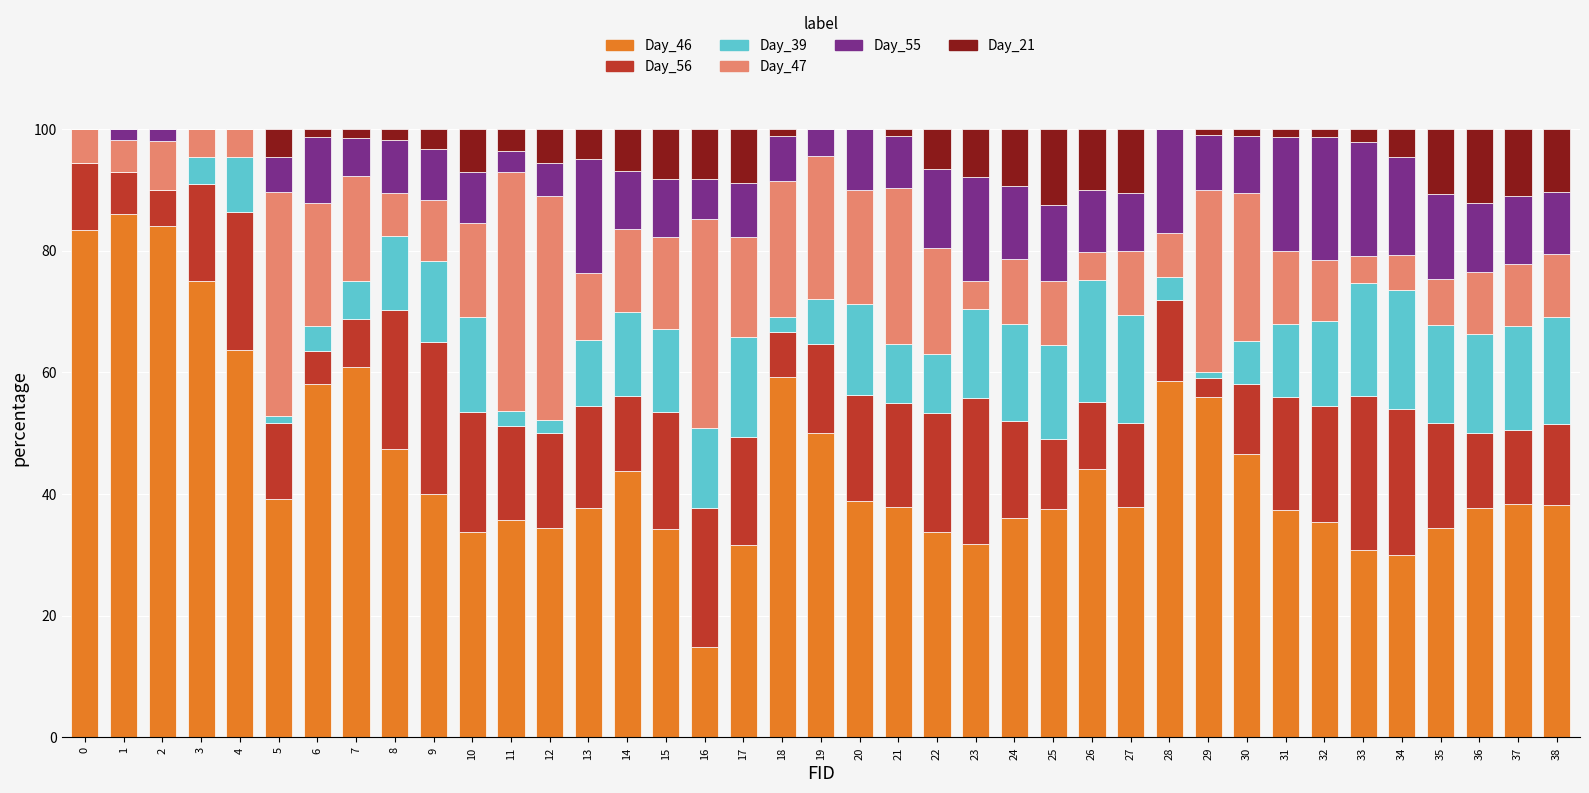

What is the total value across all series at 34?

100.0